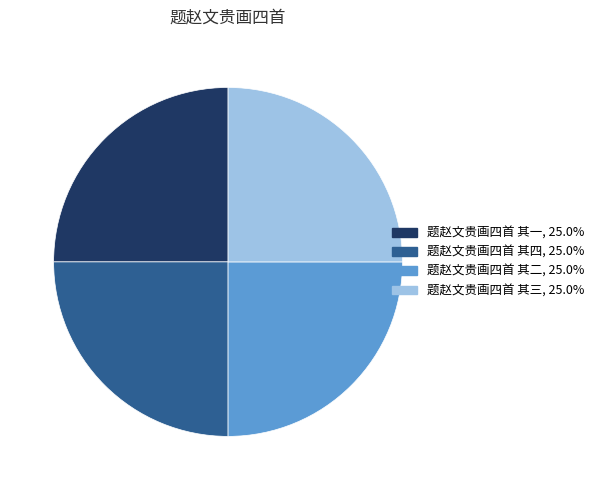

Approximately how many times larger is the value at 题赵文贵画四首 其二 compared to 题赵文贵画四首 其一?

1.0